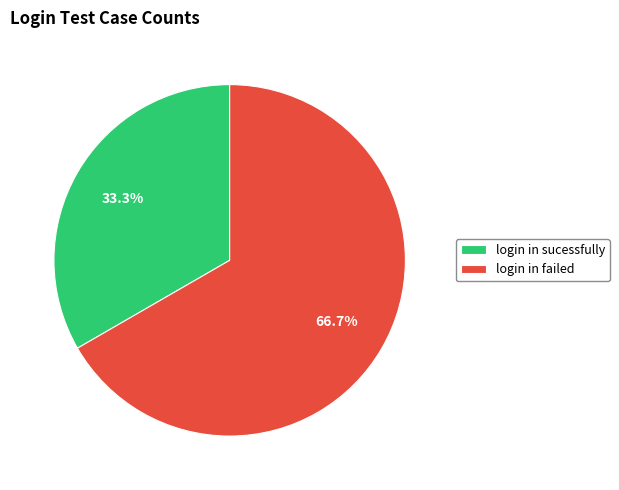

Is there a majority slice in this chart?

Yes